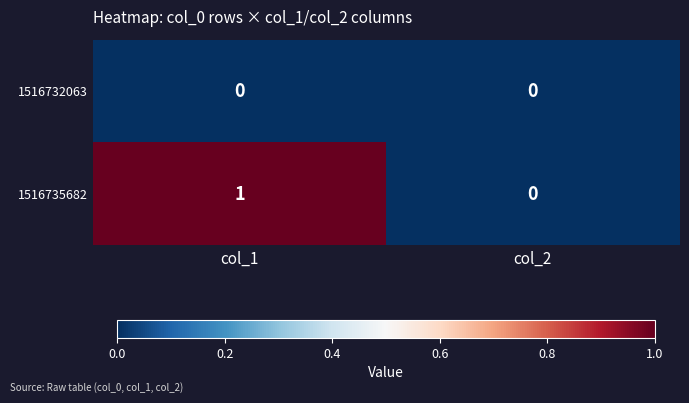

Which category has the highest value in the 1516735682 series?

col_1